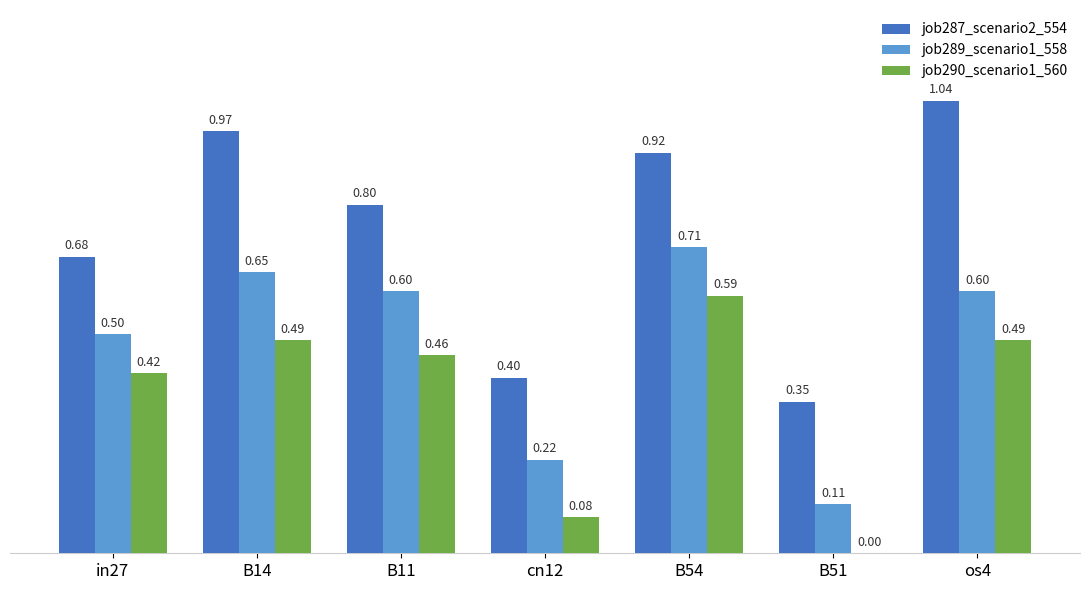

Between B14 and B51, which series saw the biggest shift?

job287_scenario2_554